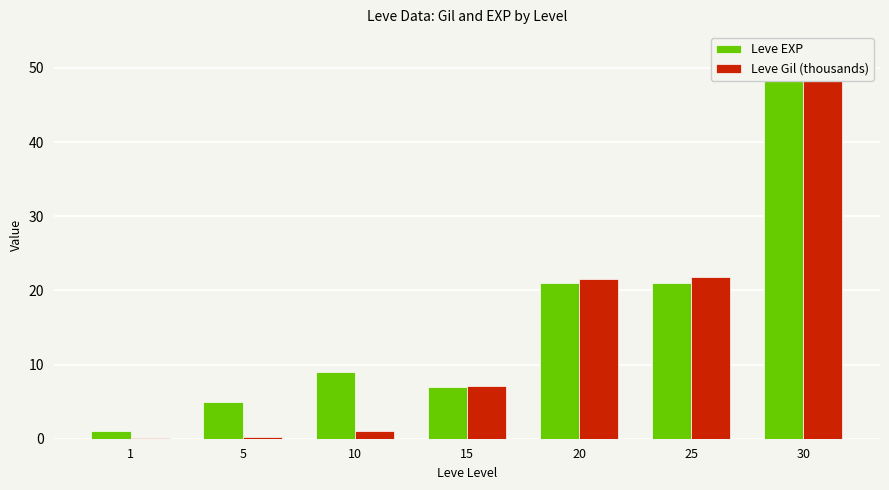

List the labels in order of Leve Gil (thousands) value, largest first.

30, 25, 20, 15, 10, 5, 1